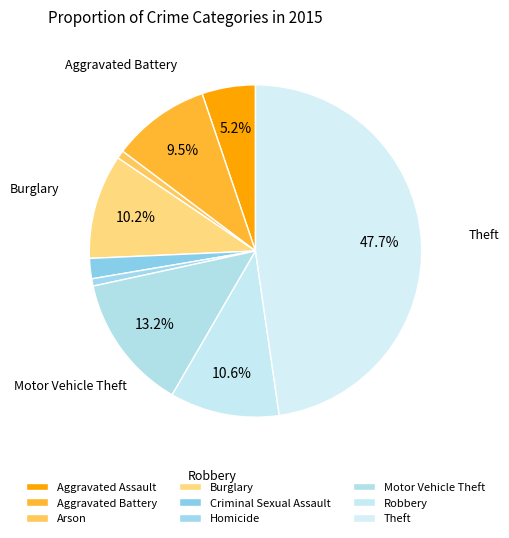

Is there any slice that represents more than half of the pie?

No